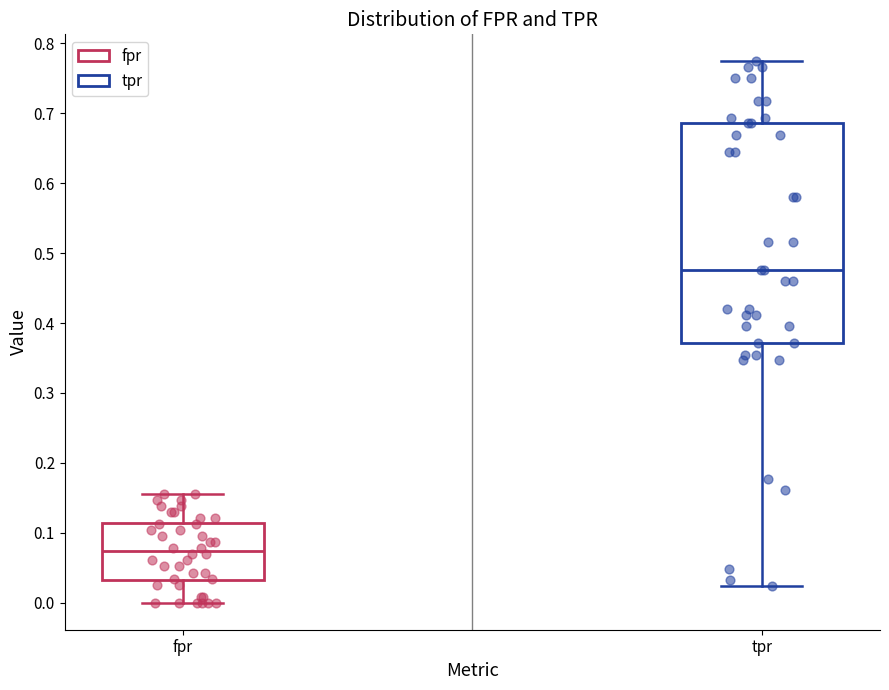

Which box's median line is the highest?

tpr